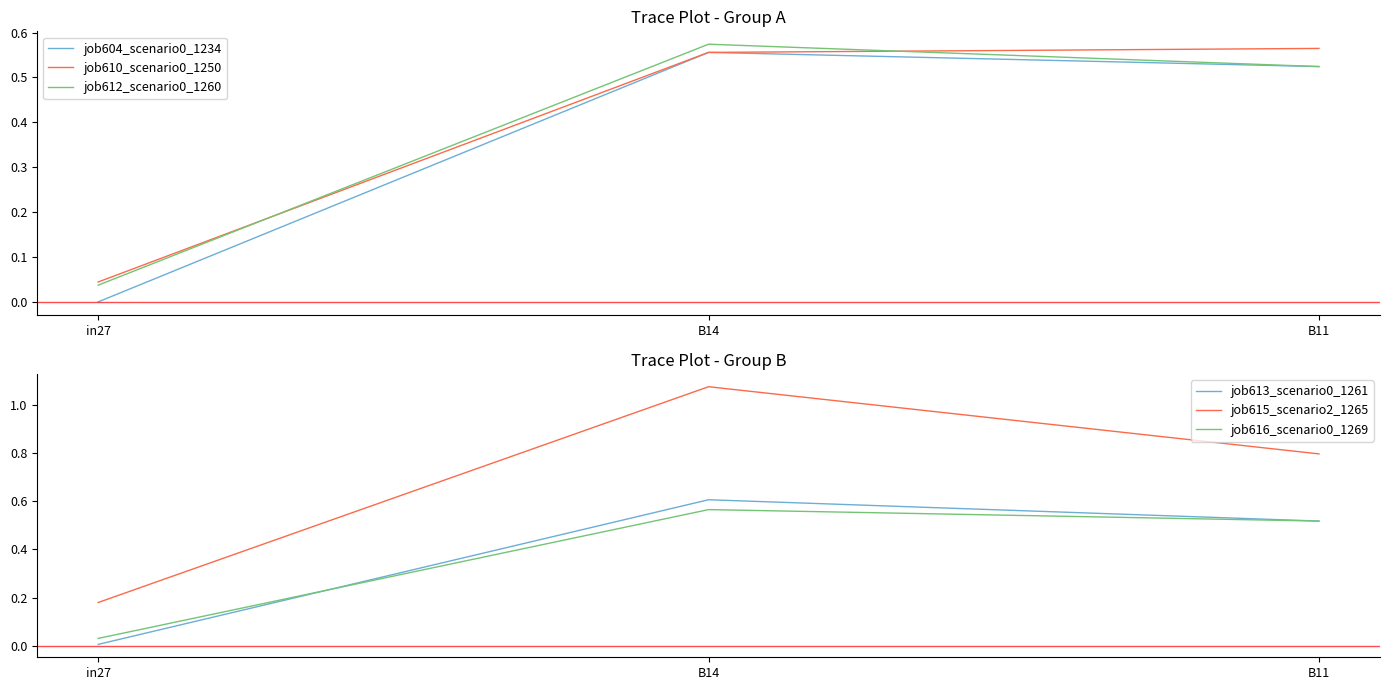

Which series has the largest total across all categories?

job615_scenario2_1265